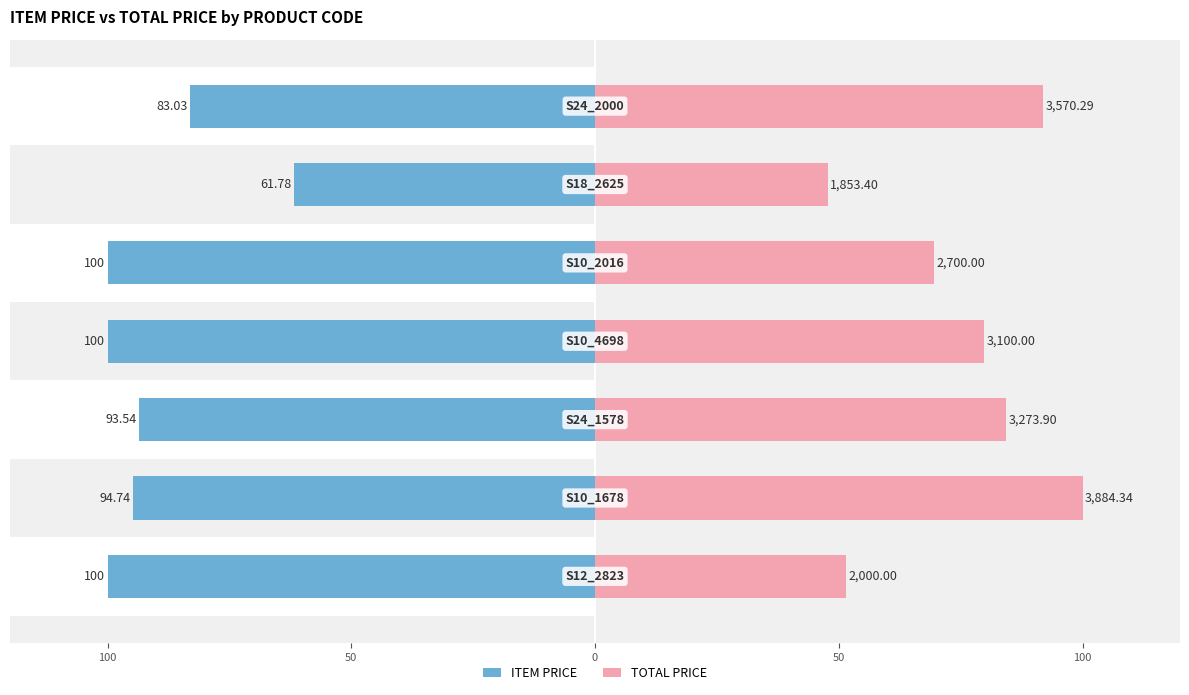

How many groups of bars are there?

7